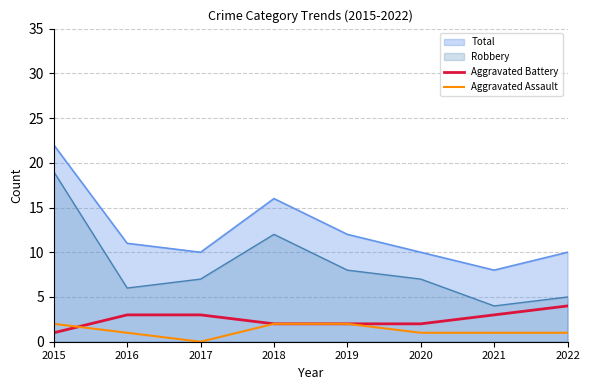

Which category has the lowest value in the Aggravated Assault series?

2017